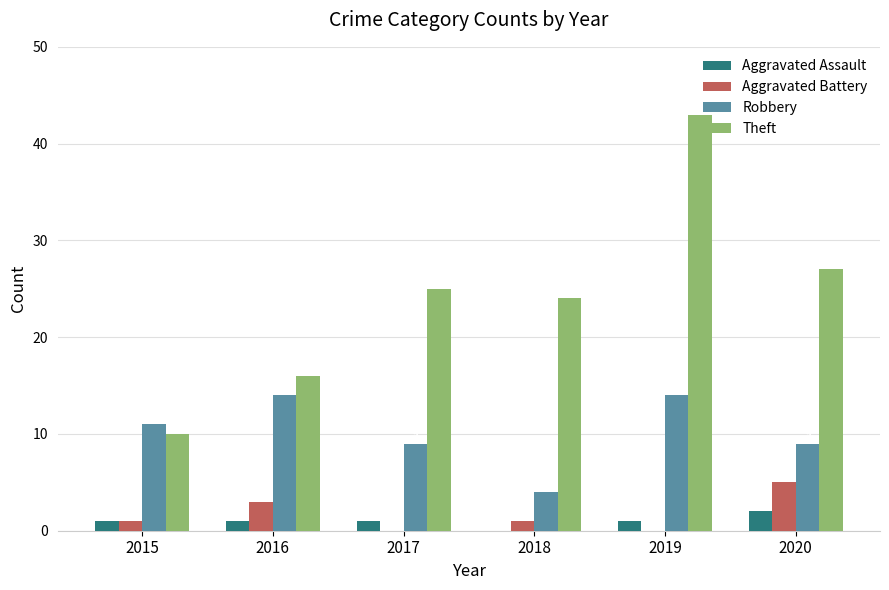

What is the total value across all series at 2020?

43